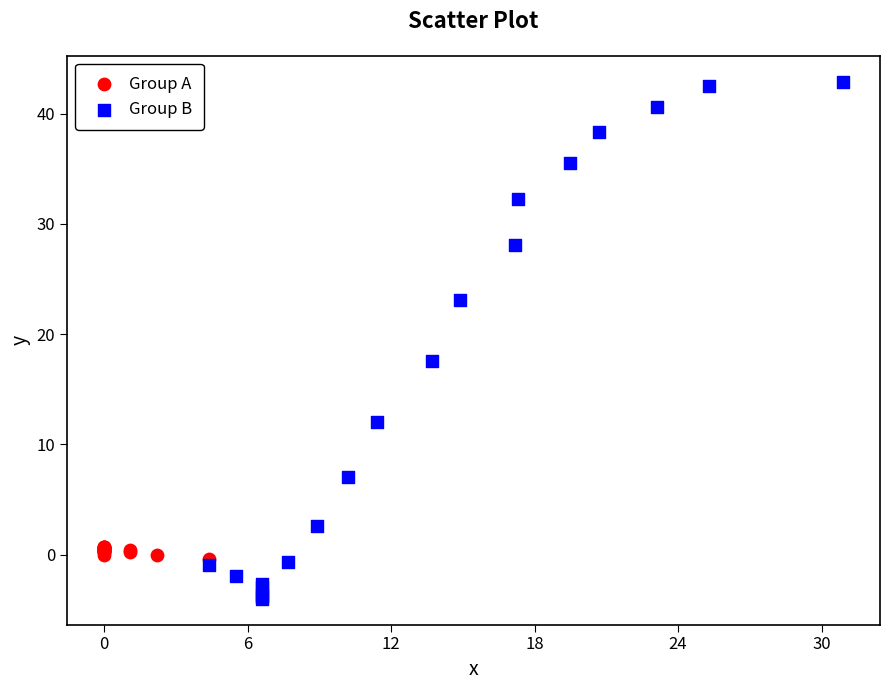

Which series has the widest spread of Y values?

Group B